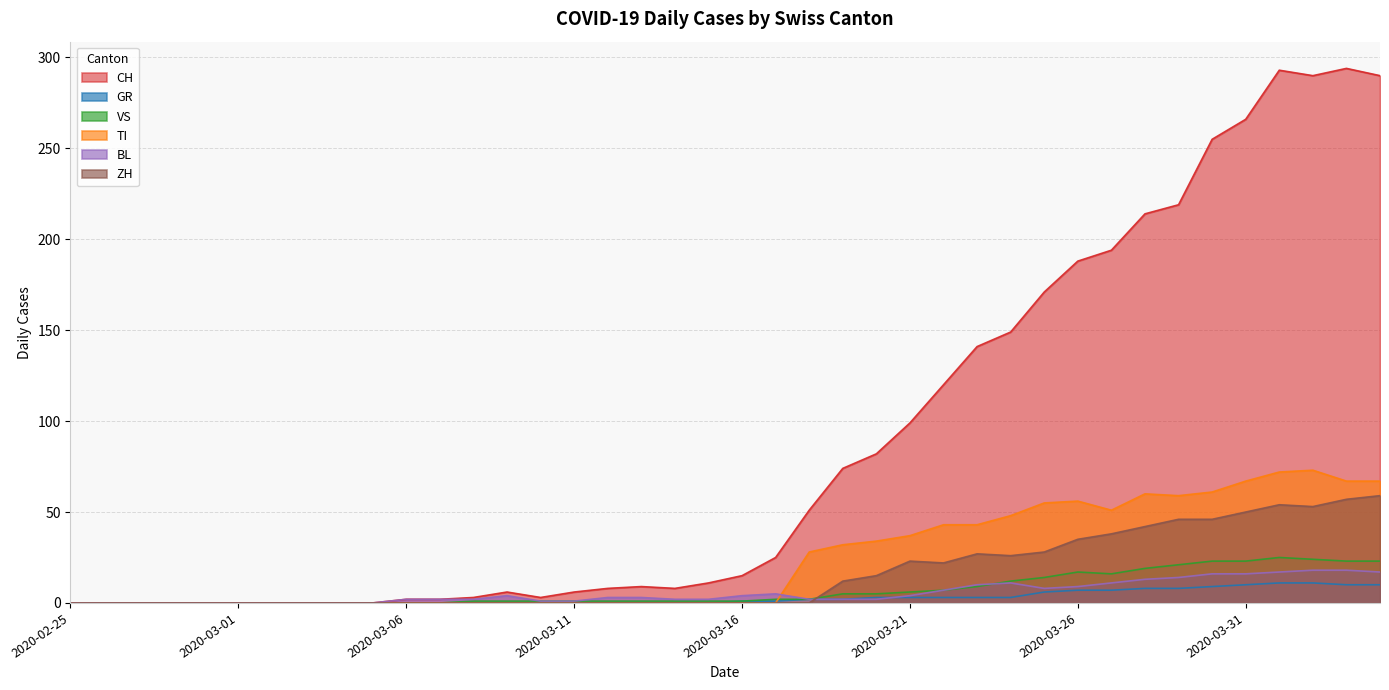

True or false: ZH and CH intersect in this chart.

False